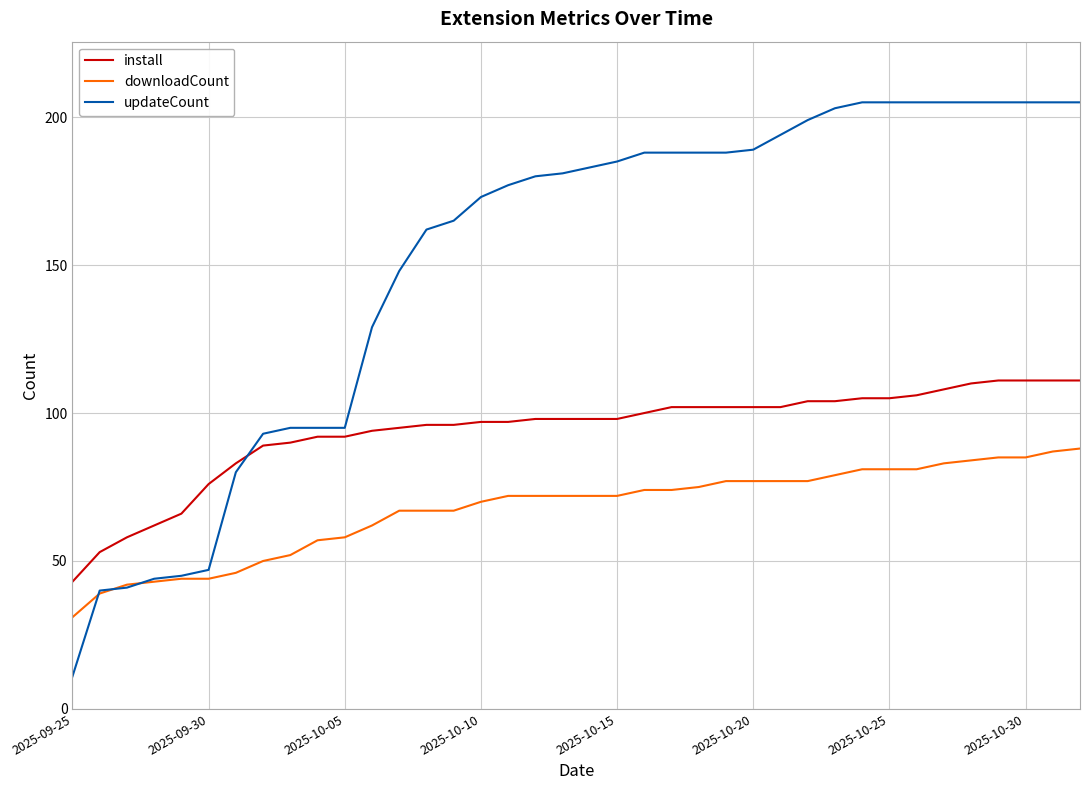

Rank the series by their maximum value, from highest to lowest.

updateCount, install, downloadCount